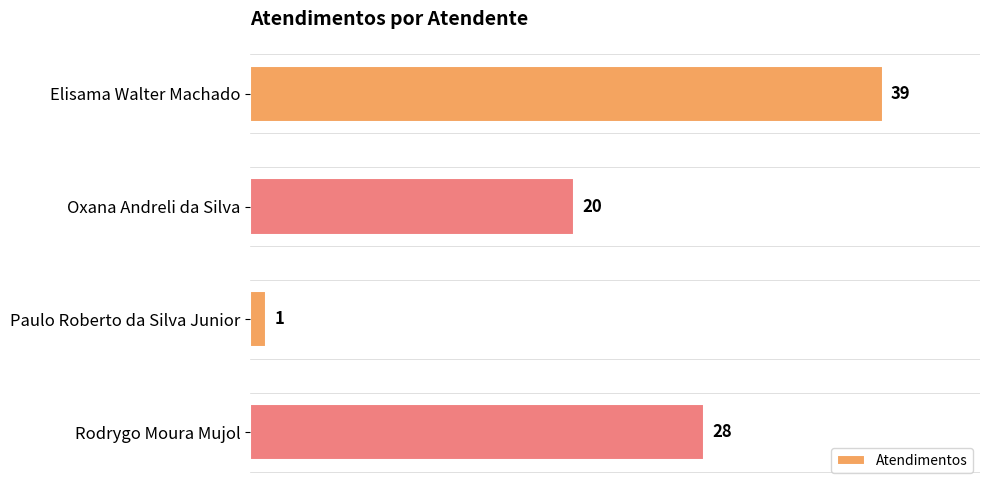

How many bars are there in total?

4